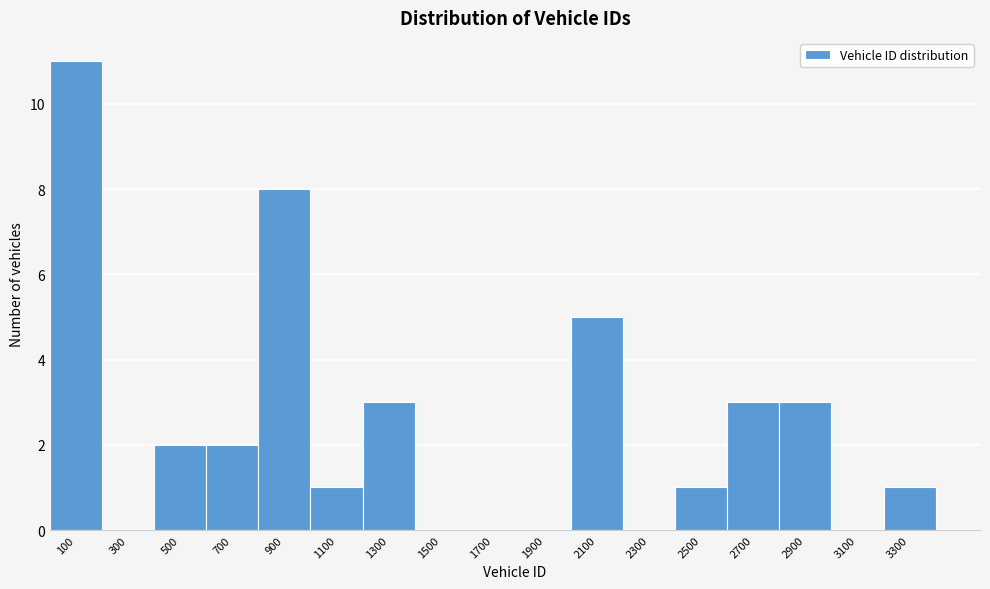

Reading left to right, list every bar in this chart as the range it spans on the x-axis followed by its height. The values are not printed on the chart, so give them approximately, as read against the axis.

0 to 200: 11
200 to 400: 0
400 to 600: 2
600 to 800: 2
800 to 1000: 8
1000 to 1200: 1
1200 to 1400: 3
1400 to 1600: 0
1600 to 1800: 0
1800 to 2000: 0
2000 to 2200: 5
2200 to 2400: 0
2400 to 2600: 1
2600 to 2800: 3
2800 to 3000: 3
3000 to 3200: 0
3200 to 3400: 1